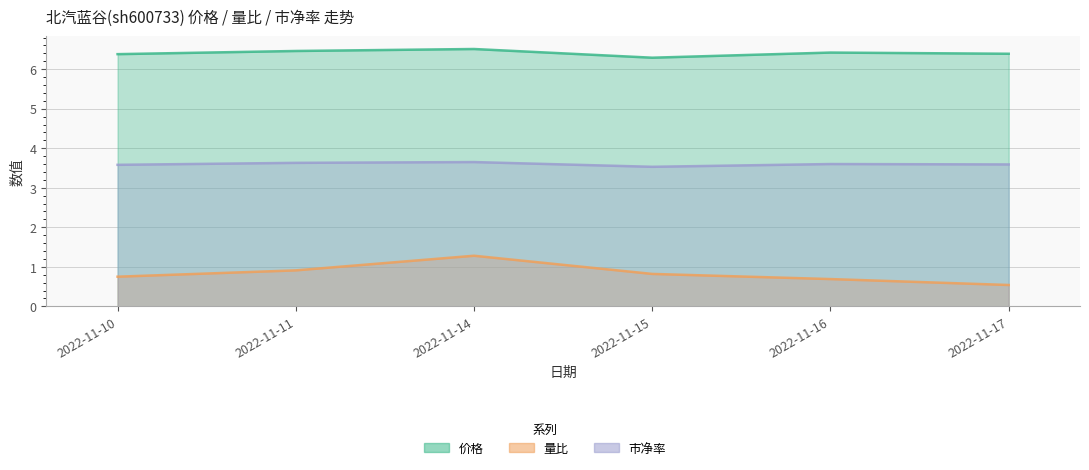

At which category does 市净率 reach its first local peak?

2022-11-14